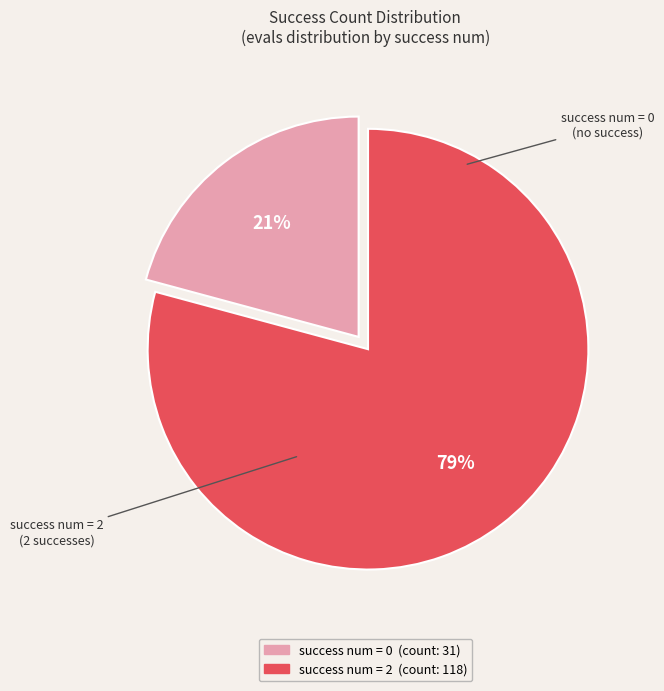

To the nearest percent, what is the average slice percentage?

50%